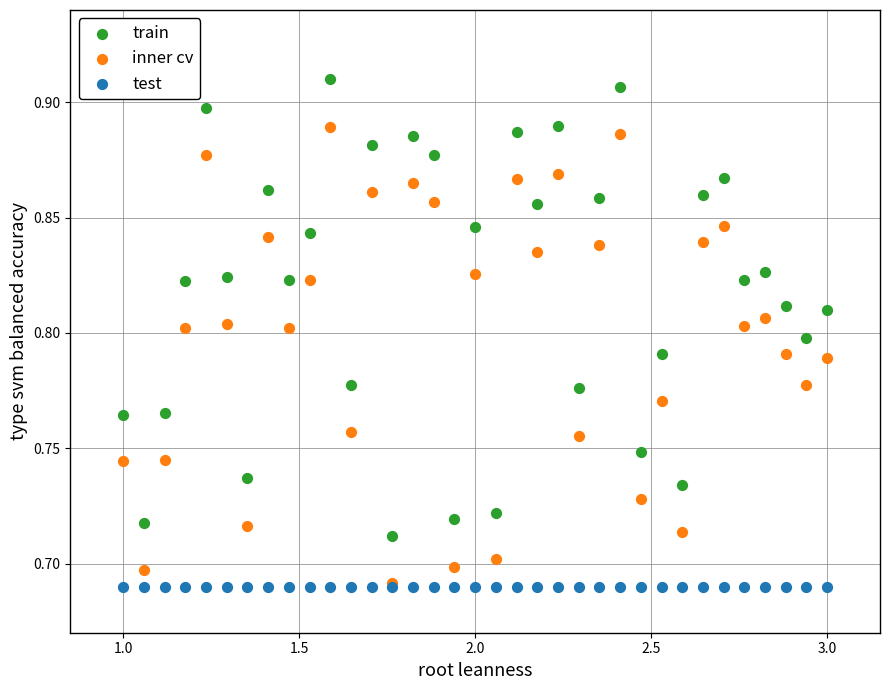

What are all the series names shown in the legend?

train, inner cv, test